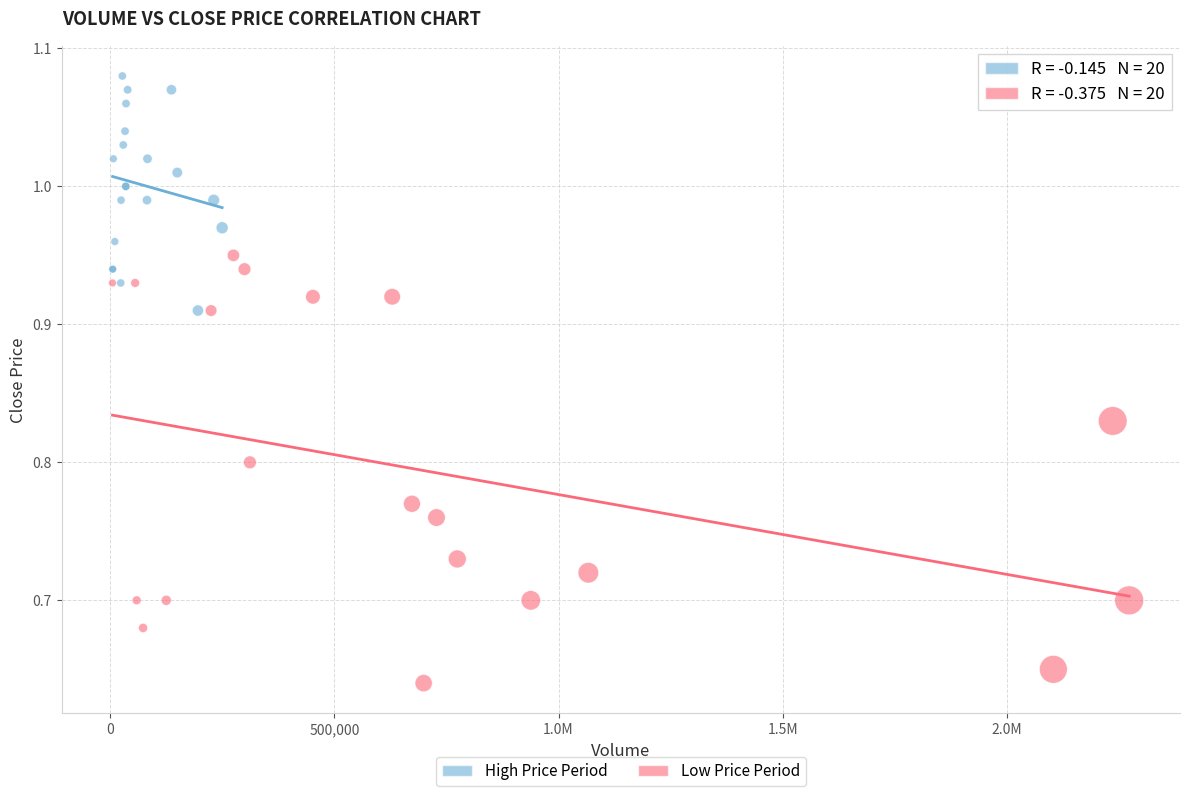

Which series reaches the maximum Y coordinate?

High Price Period